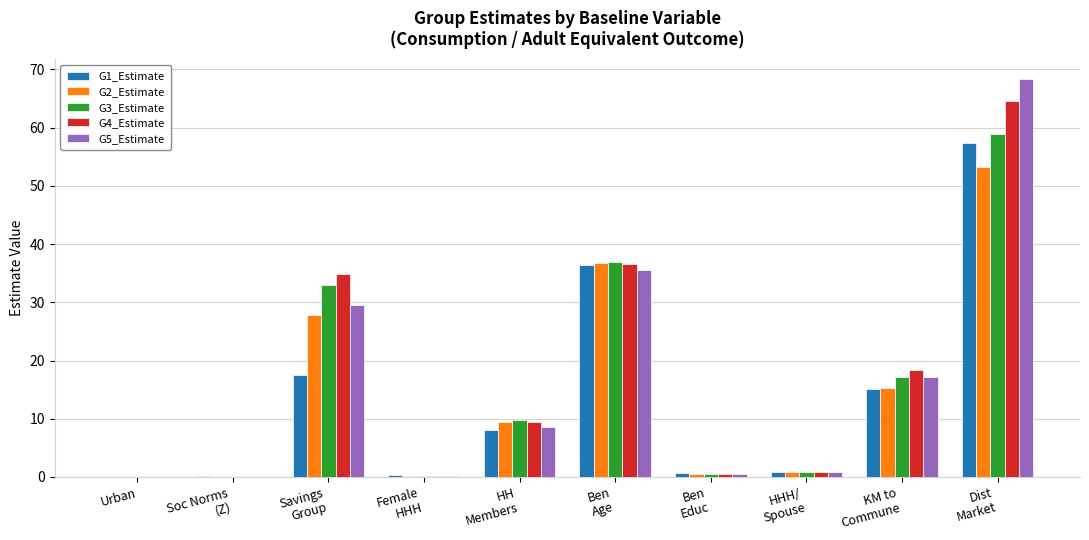

How many groups of bars are there?

10